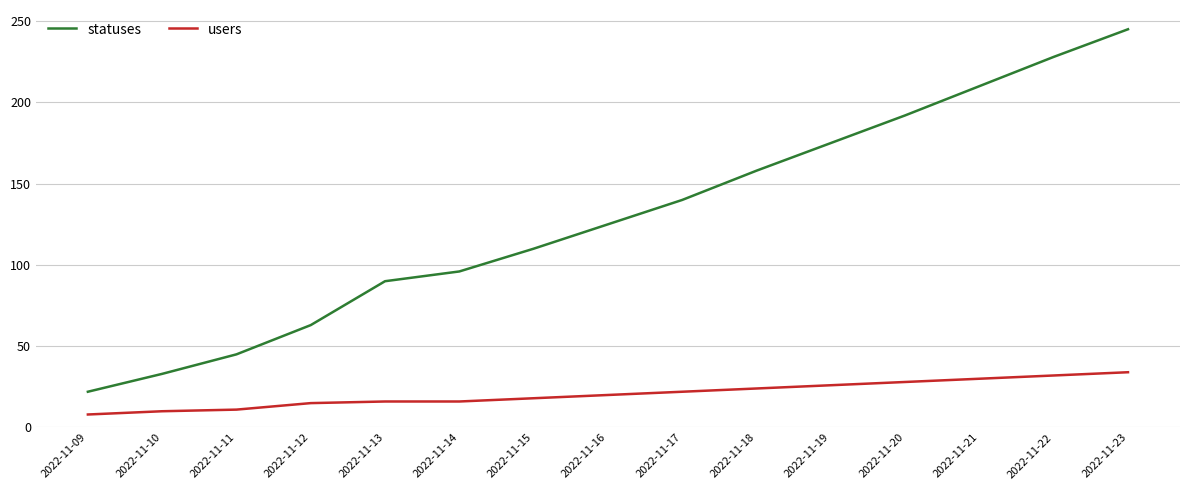

Rank the series by their maximum value, from highest to lowest.

statuses, users